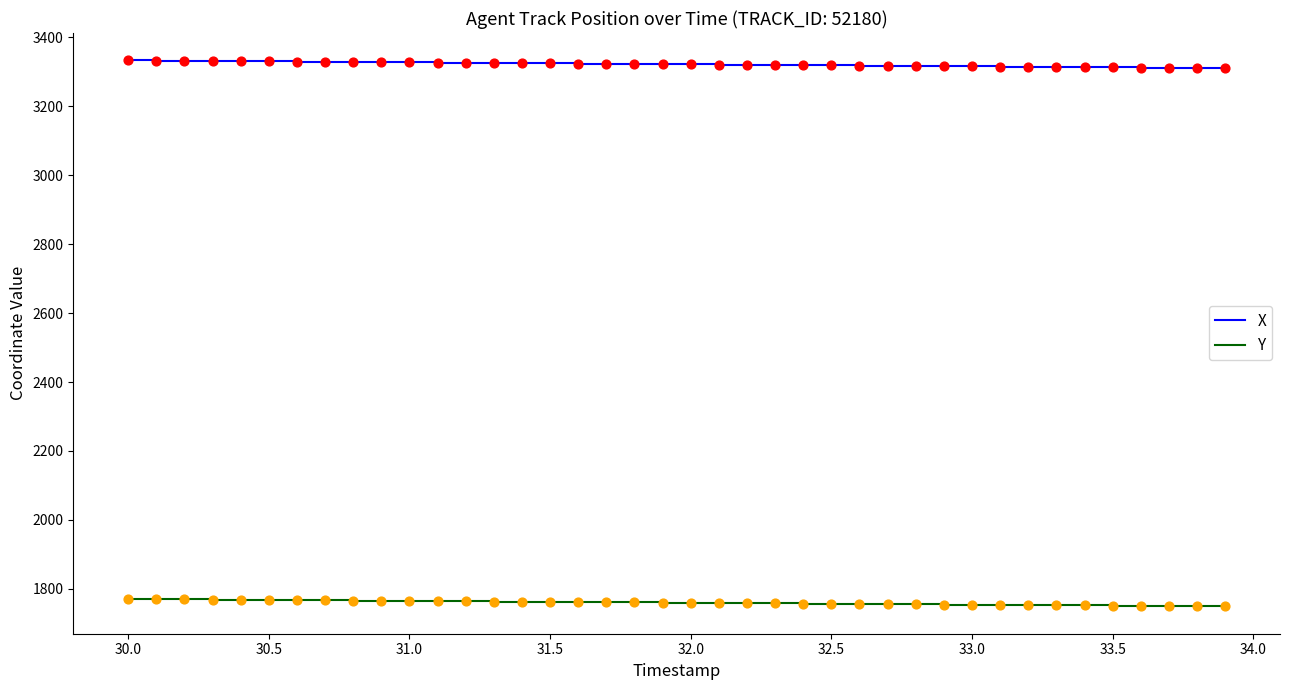

What is the lowest value of the X series?

3310.5